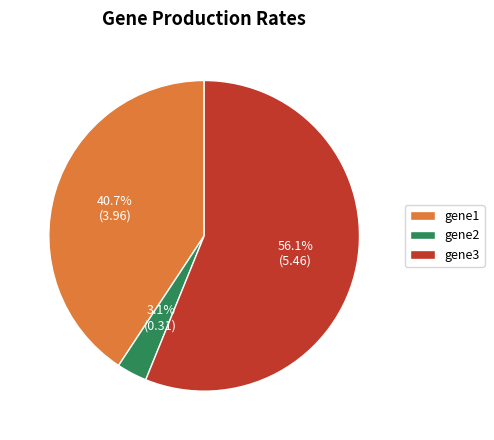

How many segments does this pie chart have?

3